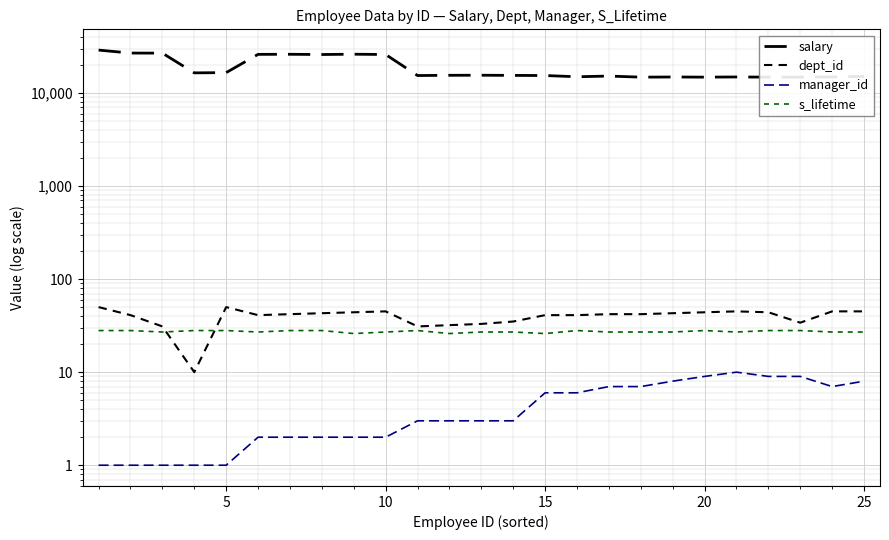

What is the value of the dept_id point at the 16th from the left?

10